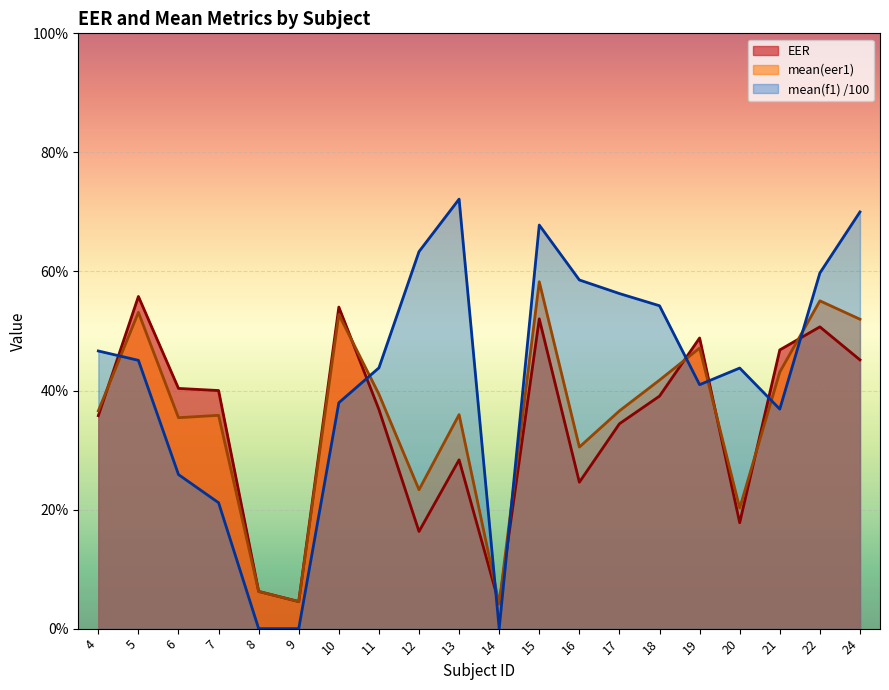

In EER, how many points are lower than both neighbors (excluding endpoints)?

5